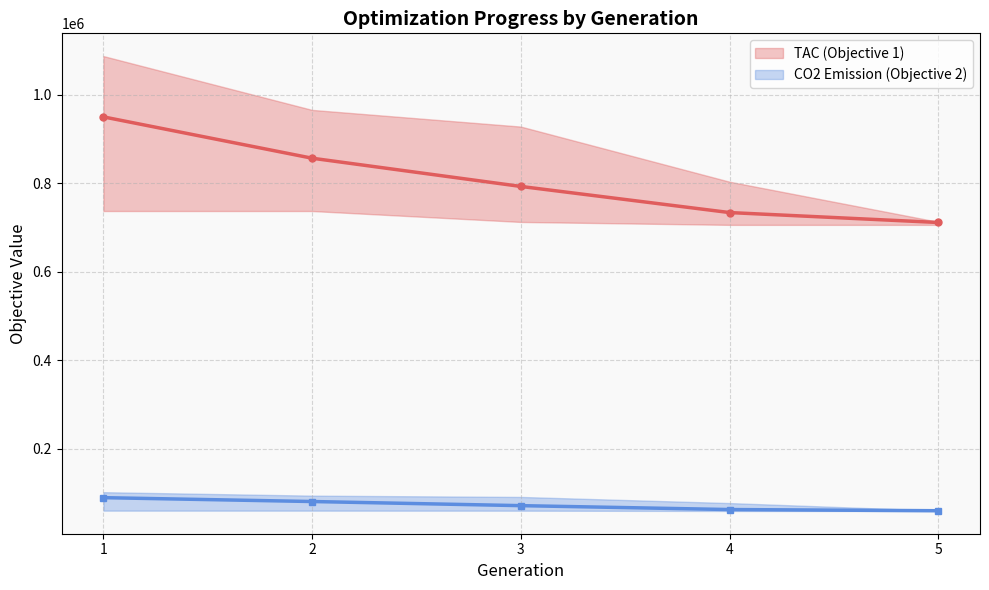

True or false: CO2 Emission (Objective 2) and TAC (Objective 1) cross at least once.

False